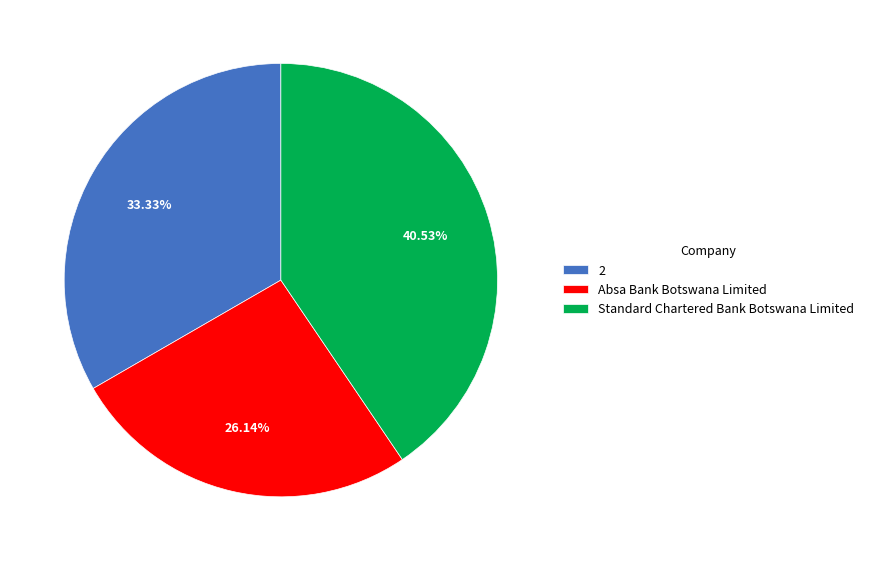

To the nearest percent, what is the combined percentage of 2 and Absa Bank Botswana Limited?

59%